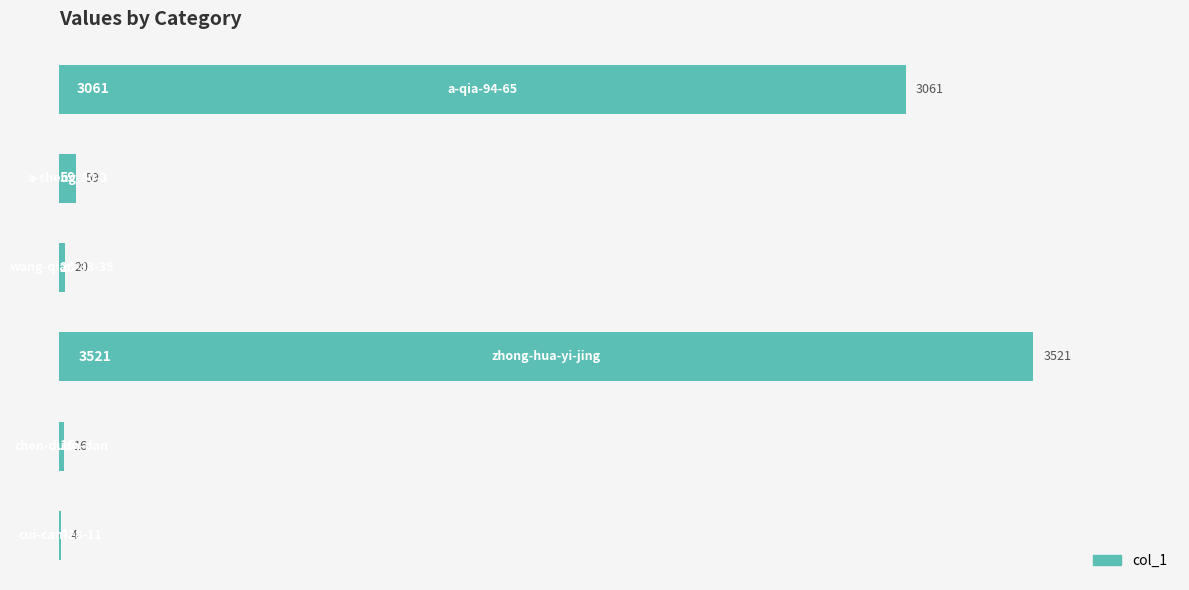

What is the maximum value shown in the chart?

3521